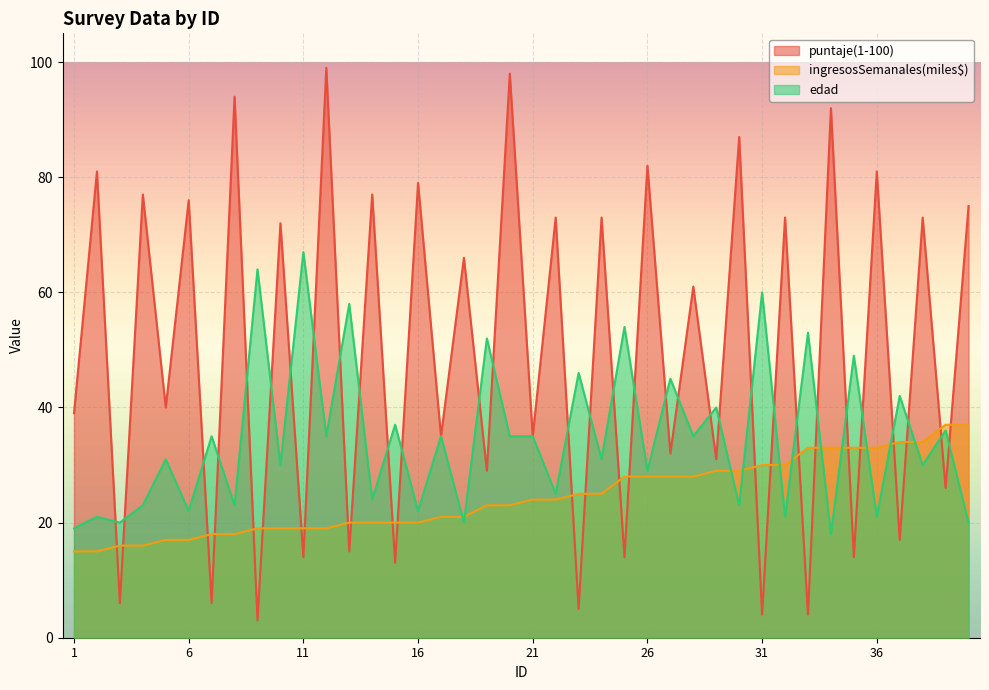

Between which two adjacent categories do ingresosSemanales(miles$) and puntaje(1-100) first intersect?

2 and 3